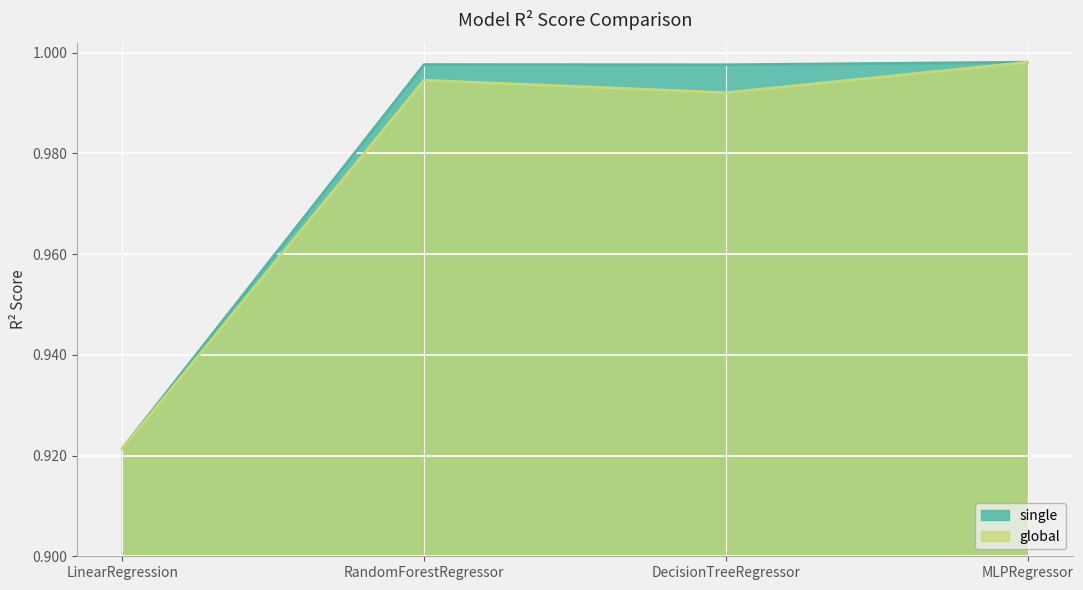

What is the average value of the single series?

1.0